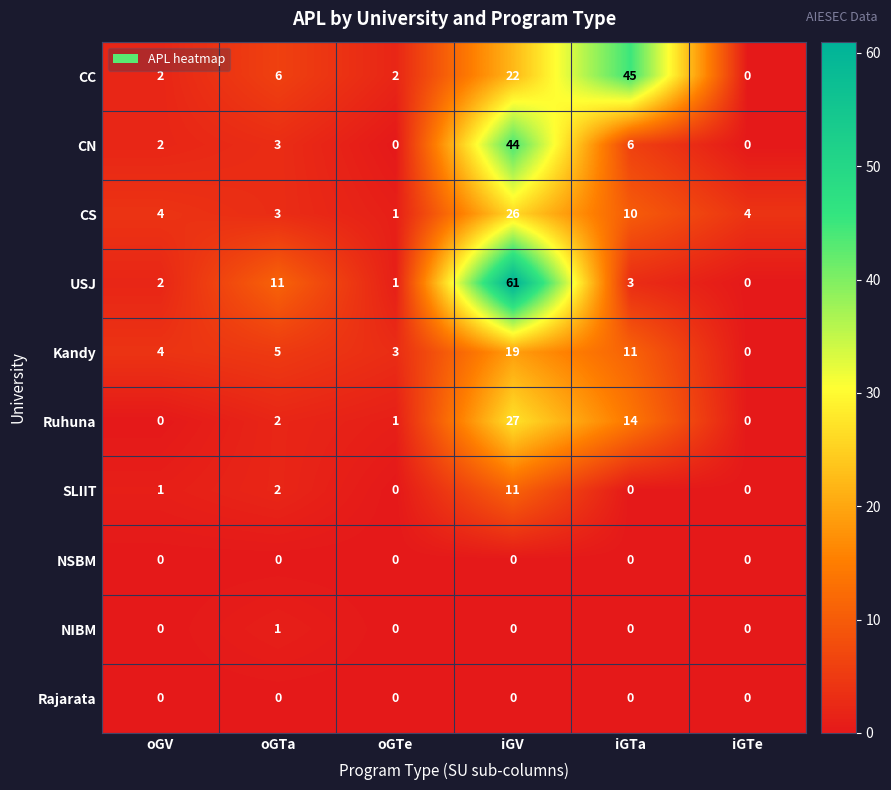

At which category is the sum across all series the highest?

iGV